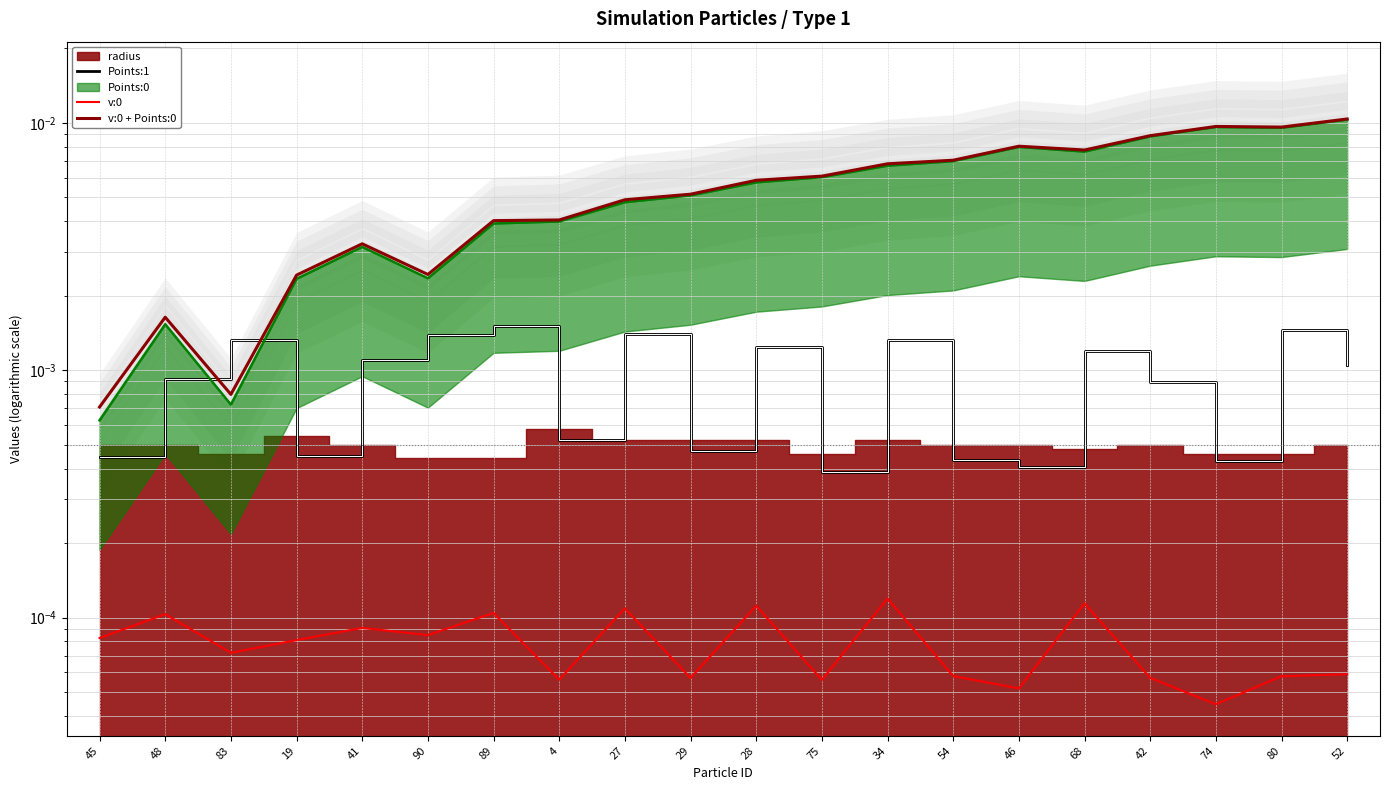

The value of Points:1 at 52 is 0.0. True or false?

False